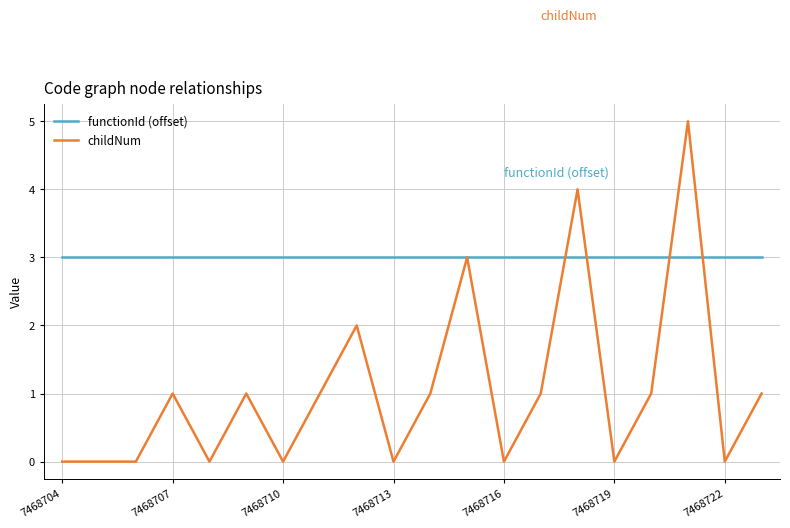

Which series has the largest total across all categories?

functionId (offset)